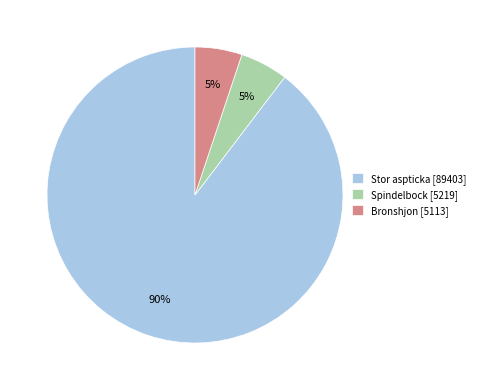

Is there a majority slice in this chart?

Yes